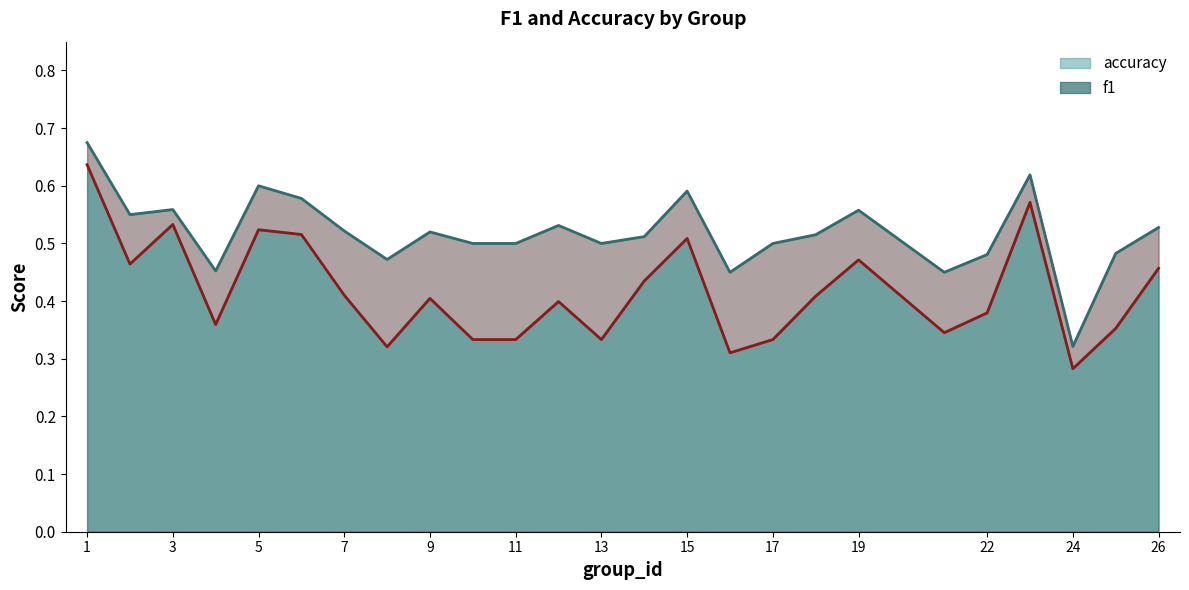

Which series changed the most between 10 and 23?

f1